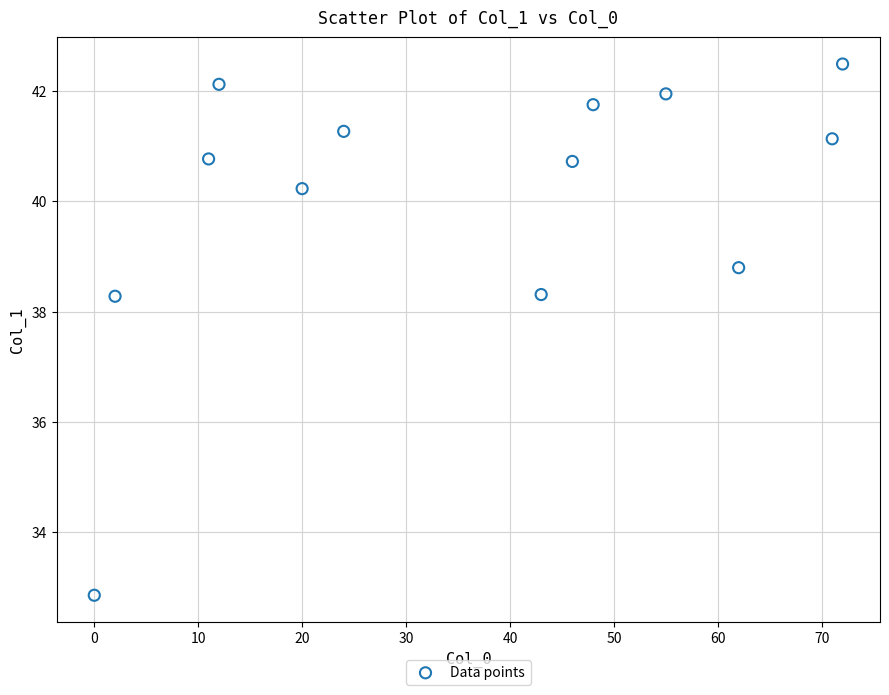

What is the range of Y values (max minus min)?

9.6